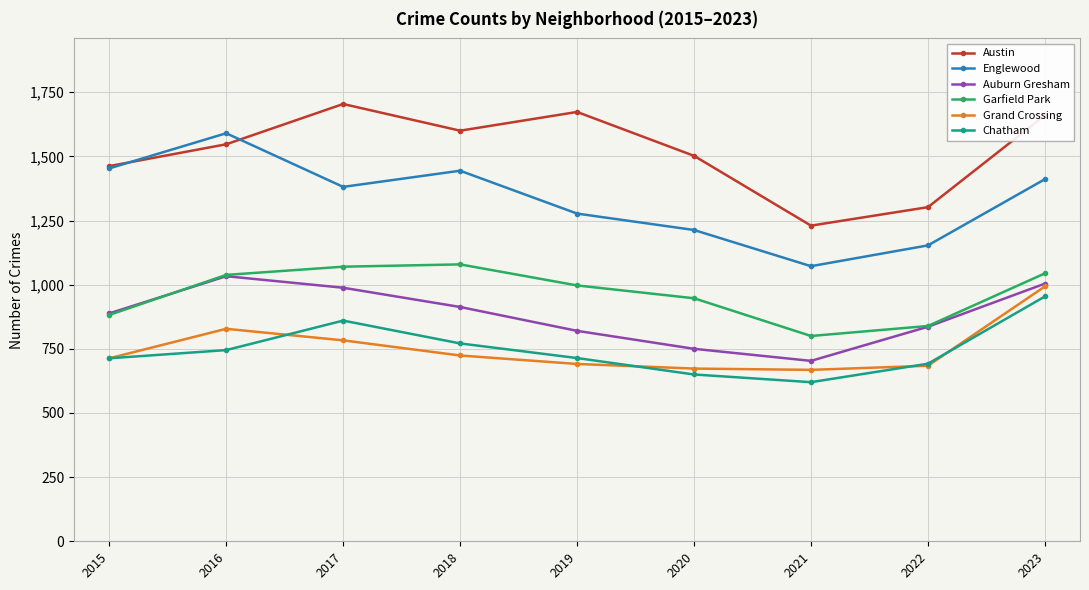

What is the approximate value of Austin at 2018, to the nearest 50?

1600